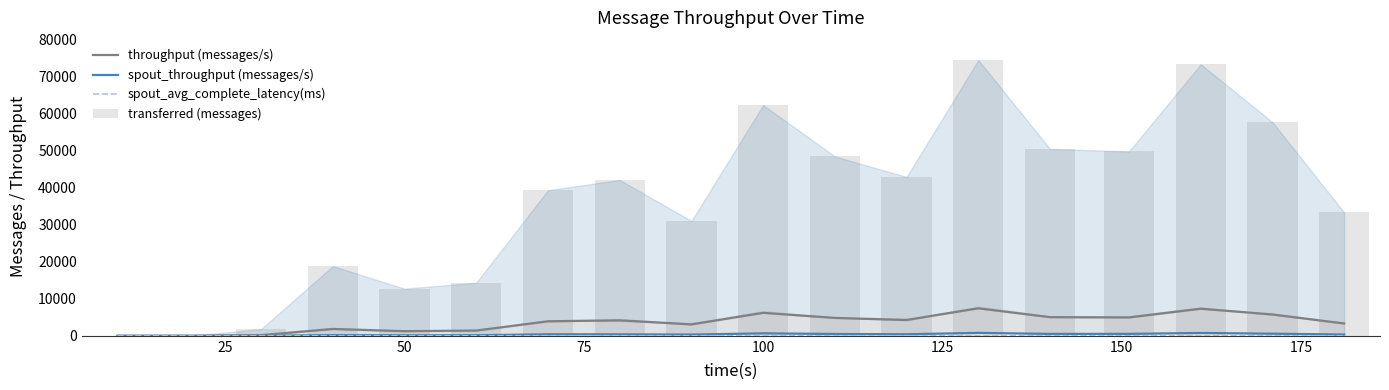

How many values in the throughput (messages/s) series exceed 4194?

8